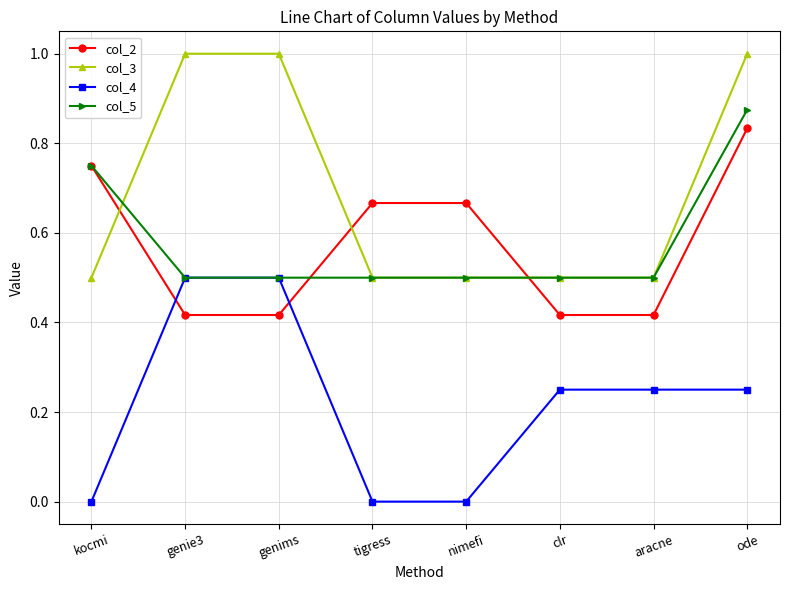

Which series has the widest spread of values?

col_3